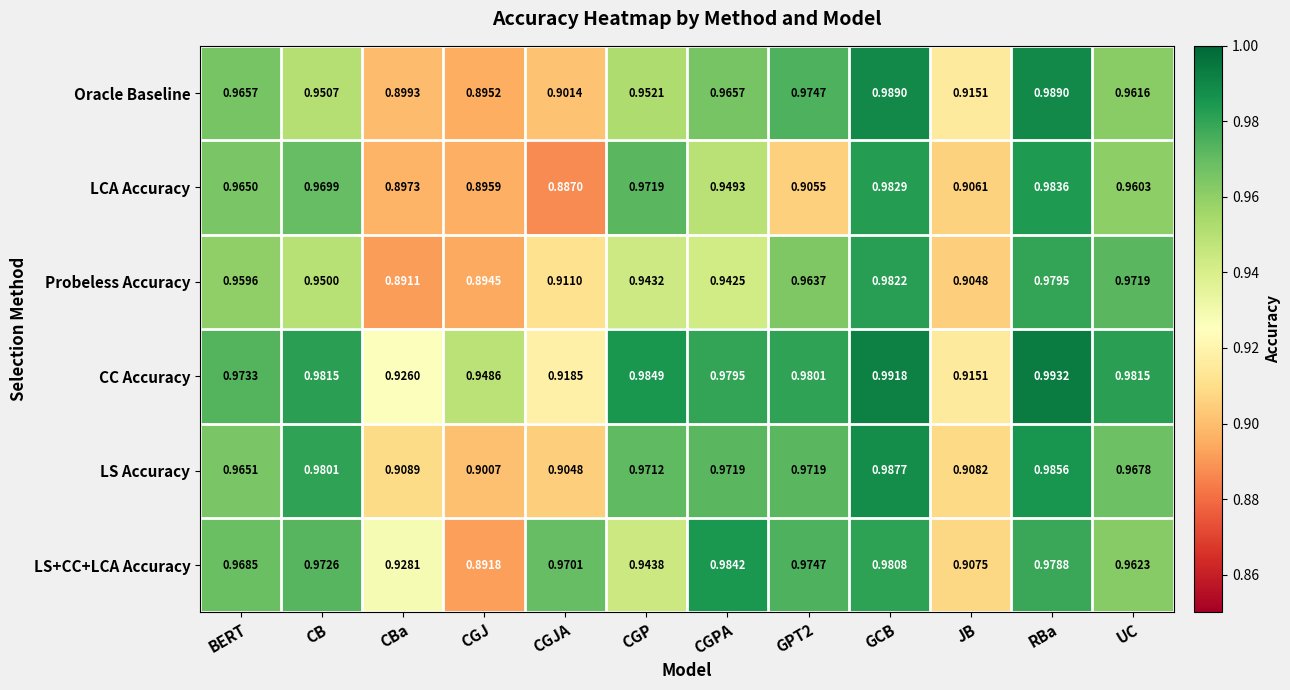

Which category has the lowest value across all series?

CGJA